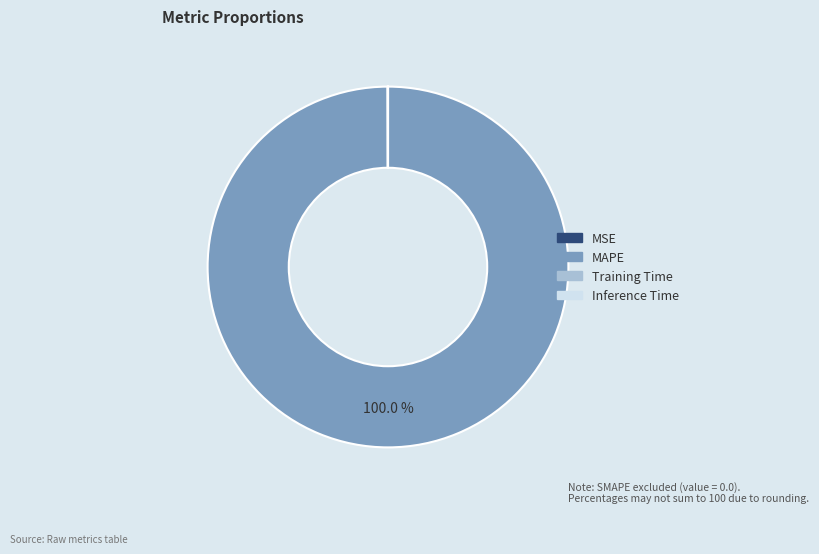

Which slice is the largest?

MAPE